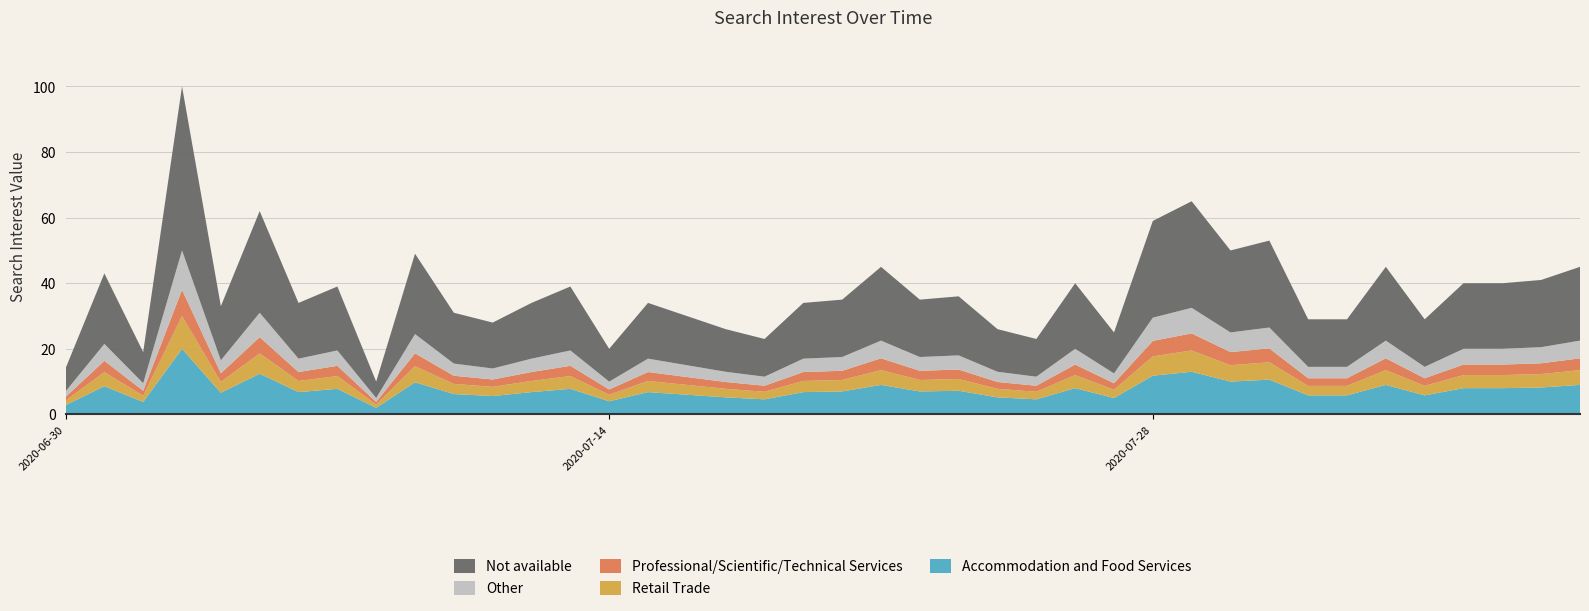

Reading left to right, transcribe all the data shown in this chart.

14	43	19	100	33	62	34	39	10	49	31	28	34	39	20	34	30	26	23	34	35	45	35	36	26	23	40	25	59	65	50	53	29	29	45	29	40	40	41	45